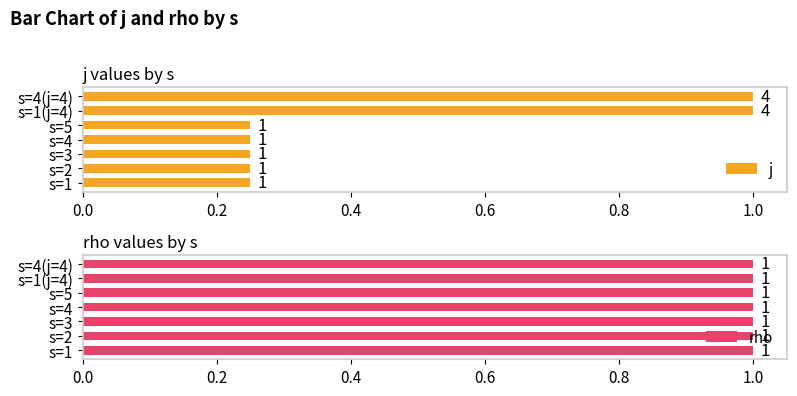

Are the bars grouped side by side (vs. stacked)?

Yes